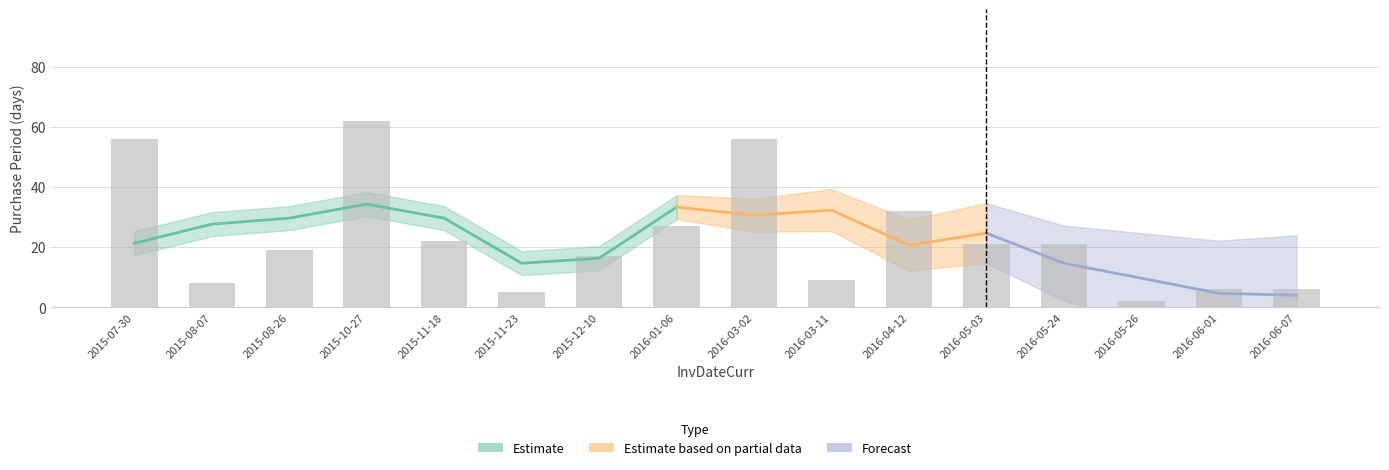

What is the sum of the values at 2016-06-01 and 2016-06-07?

12